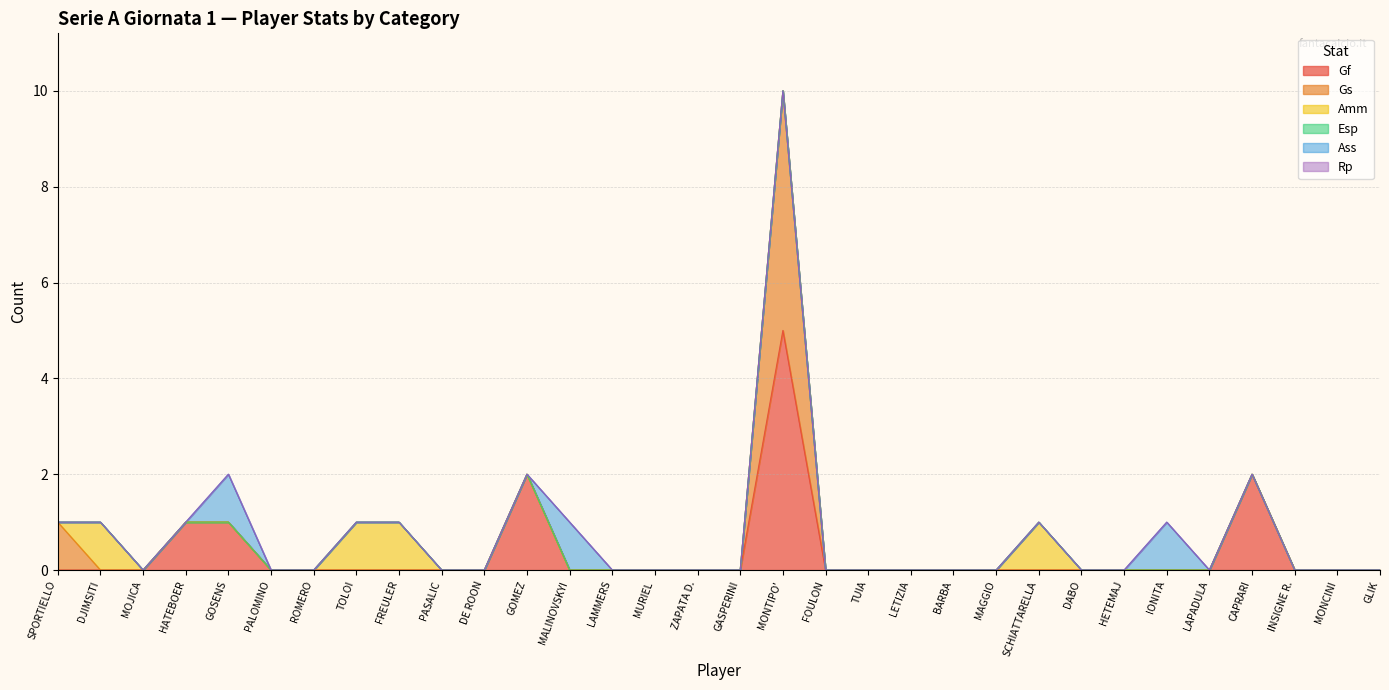

What is the value of the Gf point at the 5th from the left?

1